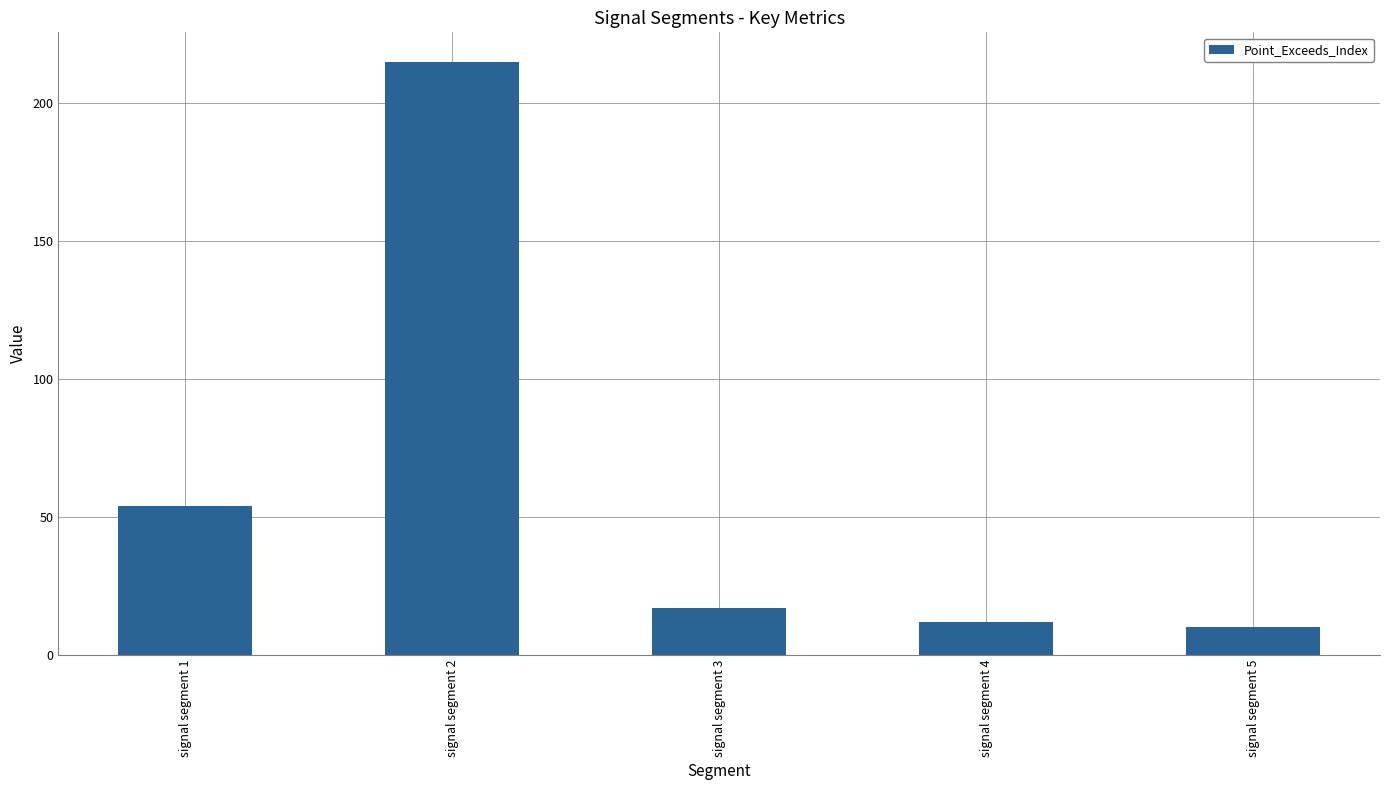

What is the greatest value displayed?

215